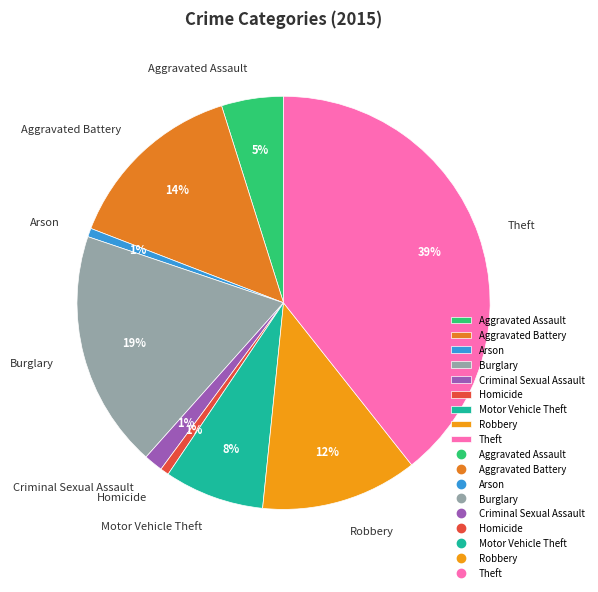

How many slices are in this pie chart?

9